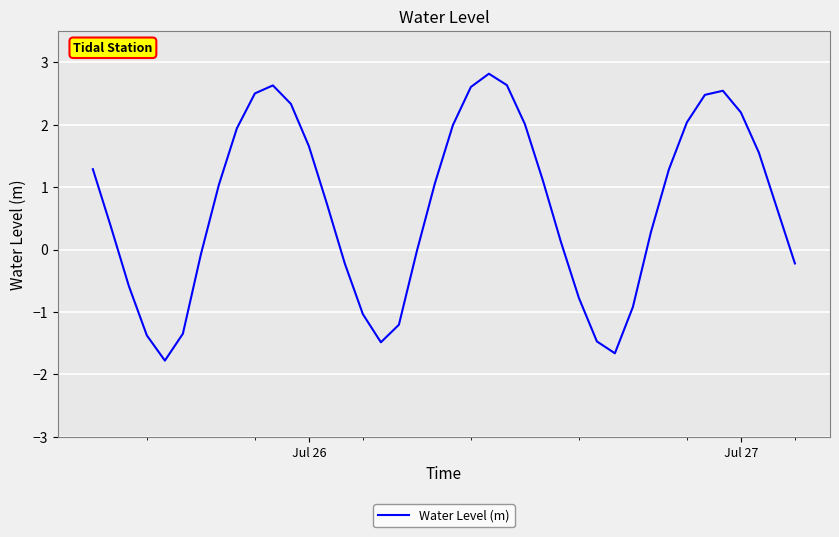

What is the difference between the maximum and minimum values?

4.6